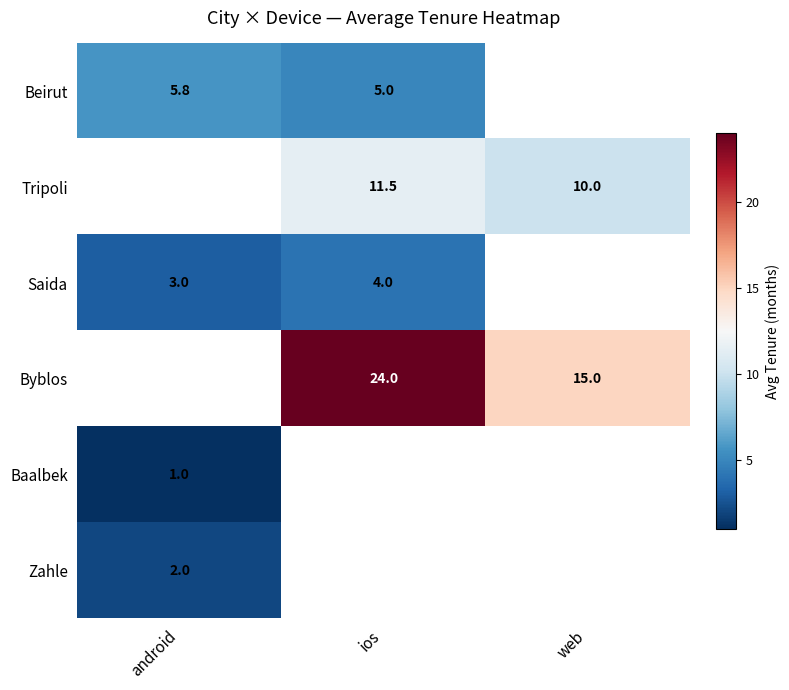

The Beirut series shows 9.1 at android. True or false?

False